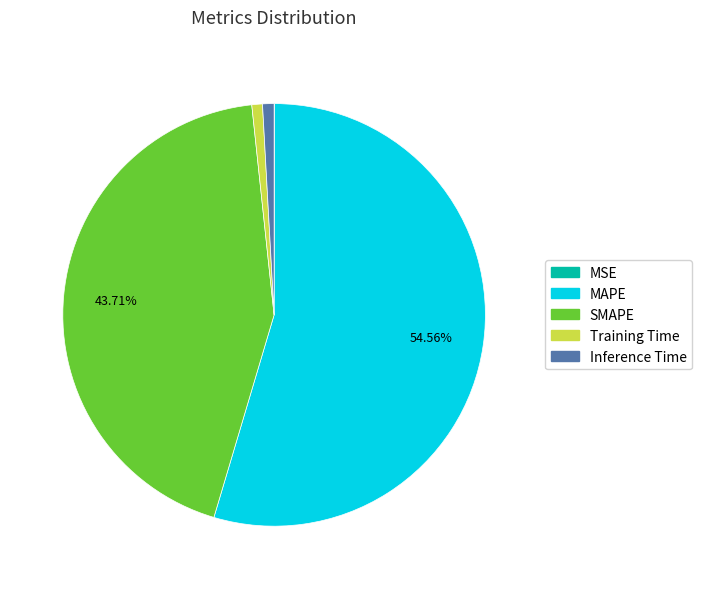

Which category has the biggest portion of the pie?

MAPE